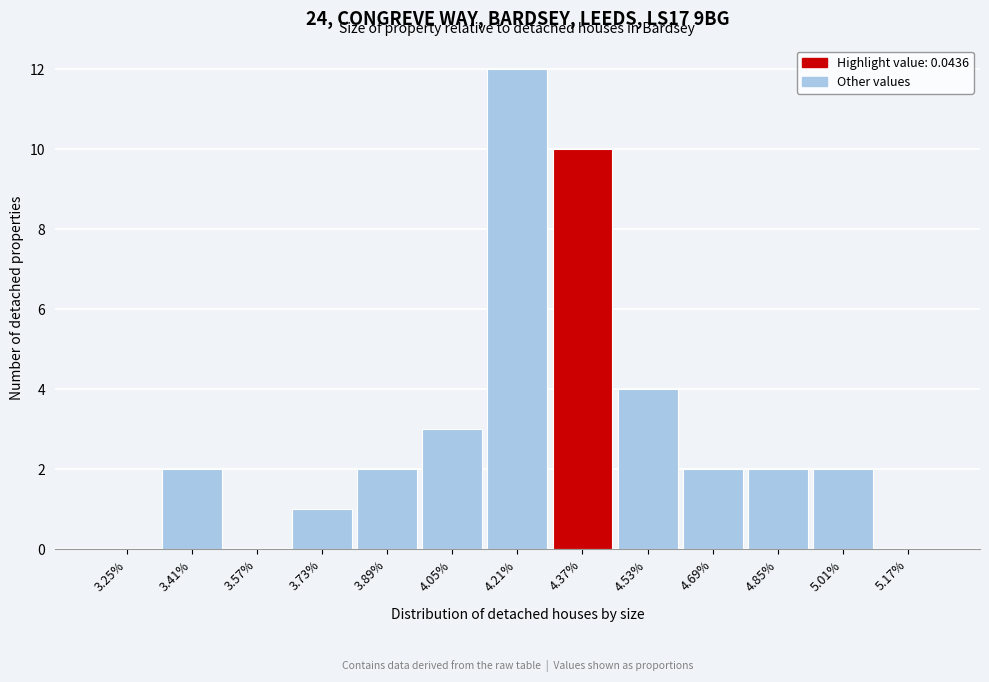

Reading left to right, transcribe all the data shown in this chart.

3.25%=0	3.41%=2	3.57%=0	3.73%=1	3.89%=2	4.05%=3	4.21%=12	4.37%=10	4.53%=4	4.69%=2	4.85%=2	5.01%=2	5.17%=0